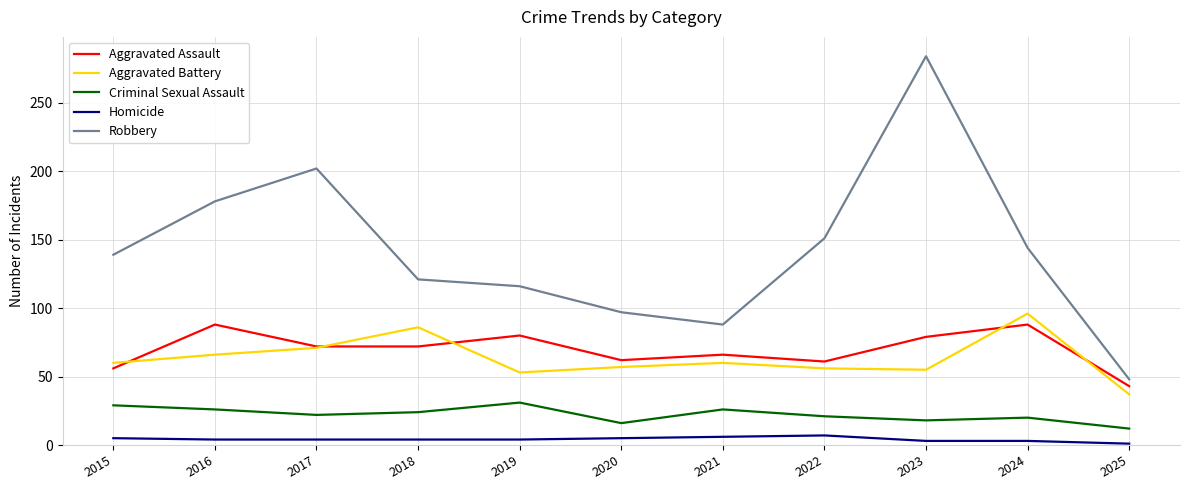

At which label does Aggravated Battery reach its minimum?

2025